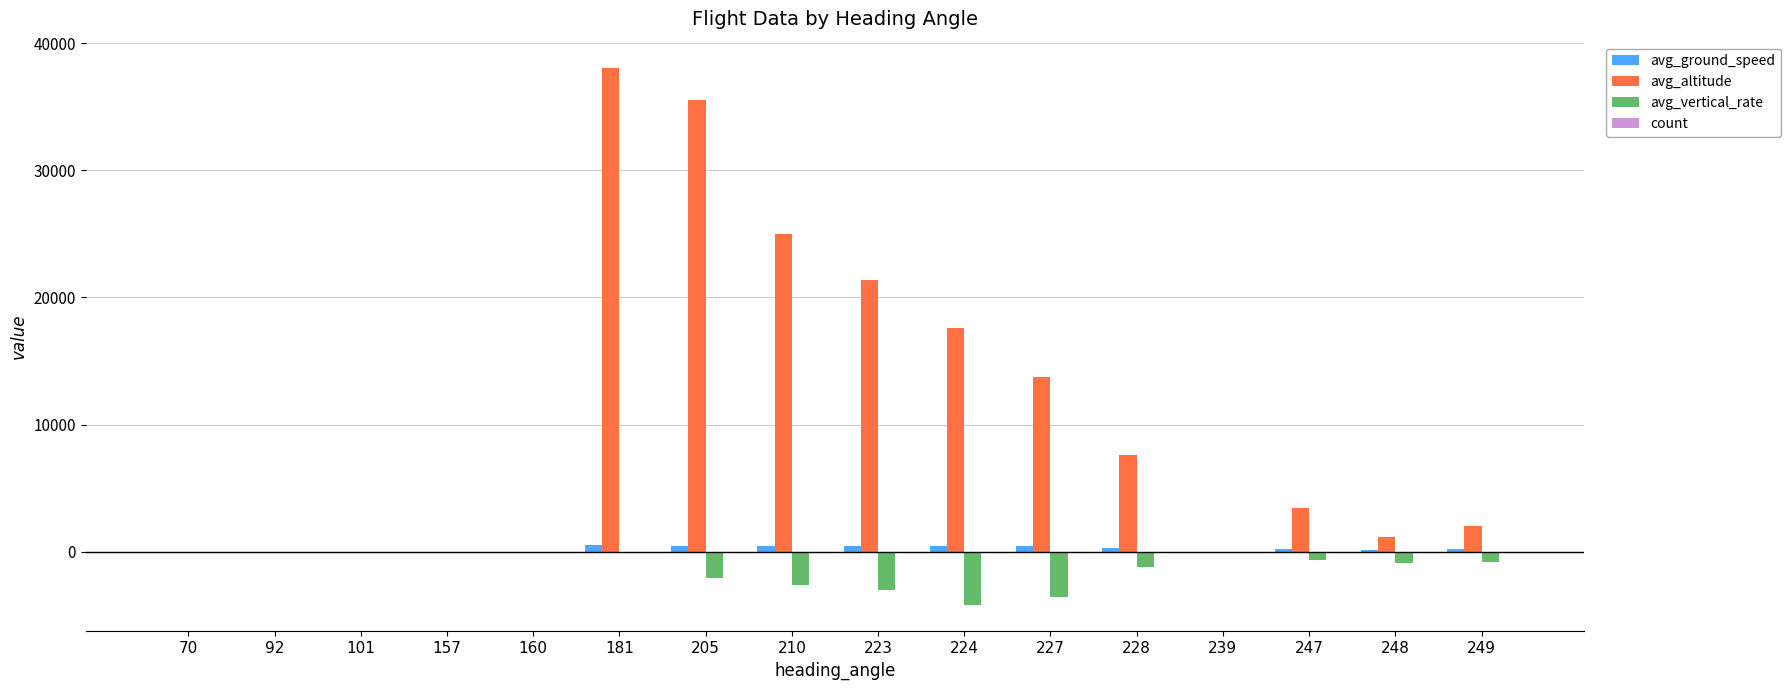

Which series has the largest range (max minus min)?

avg_altitude